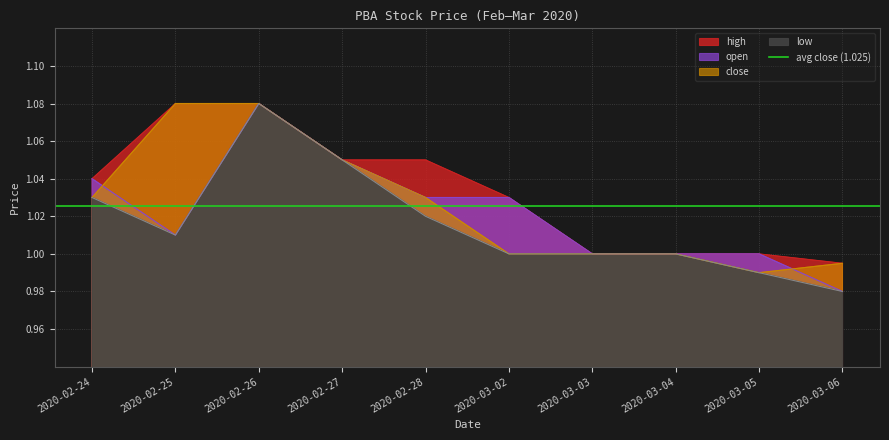

Reading left to right, extract all data points from this chart.

high: 2020-02-24=1.0	2020-02-25=1.1	2020-02-26=1.1	2020-02-27=1.1	2020-02-28=1.1	2020-03-02=1.0	2020-03-03=1.0	2020-03-04=1.0	2020-03-05=1.0	2020-03-06=1.0
open: 2020-02-24=1.0	2020-02-25=1.0	2020-02-26=1.1	2020-02-27=1.1	2020-02-28=1.0	2020-03-02=1.0	2020-03-03=1.0	2020-03-04=1.0	2020-03-05=1.0	2020-03-06=1.0
close: 2020-02-24=1.0	2020-02-25=1.1	2020-02-26=1.1	2020-02-27=1.1	2020-02-28=1.0	2020-03-02=1.0	2020-03-03=1.0	2020-03-04=1.0	2020-03-05=1.0	2020-03-06=1.0
low: 2020-02-24=1.0	2020-02-25=1.0	2020-02-26=1.1	2020-02-27=1.1	2020-02-28=1.0	2020-03-02=1.0	2020-03-03=1.0	2020-03-04=1.0	2020-03-05=1.0	2020-03-06=1.0